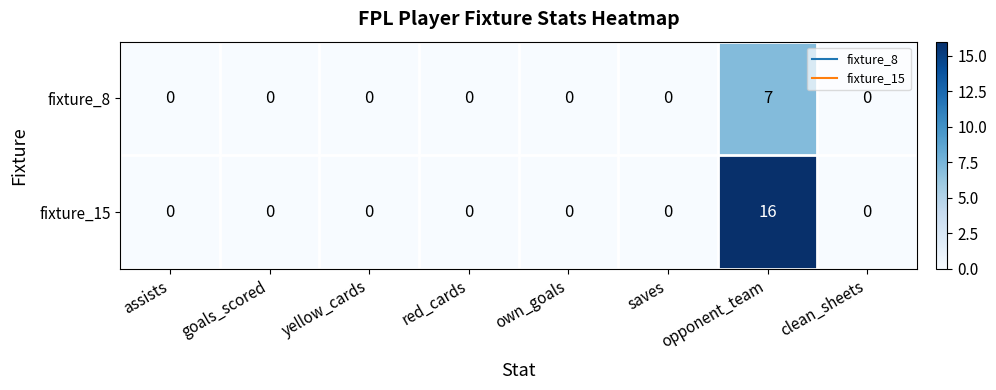

What is the difference between the fixture_8 values at red_cards and opponent_team?

7